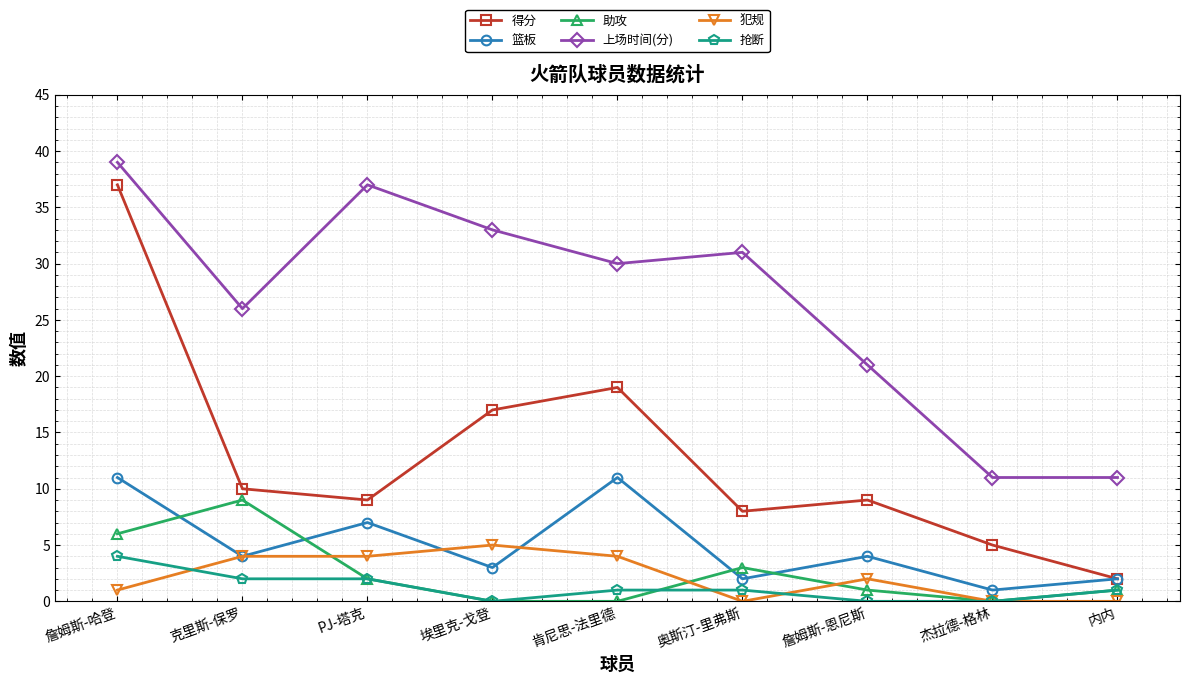

Reading right to left, transcribe all the data shown in this chart.

得分: 内内=2	杰拉德-格林=5	詹姆斯-恩尼斯=9	奥斯汀-里弗斯=8	肯尼思-法里德=19	埃里克-戈登=17	PJ-塔克=9	克里斯-保罗=10	詹姆斯-哈登=37
篮板: 内内=2	杰拉德-格林=1	詹姆斯-恩尼斯=4	奥斯汀-里弗斯=2	肯尼思-法里德=11	埃里克-戈登=3	PJ-塔克=7	克里斯-保罗=4	詹姆斯-哈登=11
助攻: 内内=1	杰拉德-格林=0	詹姆斯-恩尼斯=1	奥斯汀-里弗斯=3	肯尼思-法里德=0	埃里克-戈登=0	PJ-塔克=2	克里斯-保罗=9	詹姆斯-哈登=6
上场时间(分): 内内=11	杰拉德-格林=11	詹姆斯-恩尼斯=21	奥斯汀-里弗斯=31	肯尼思-法里德=30	埃里克-戈登=33	PJ-塔克=37	克里斯-保罗=26	詹姆斯-哈登=39
犯规: 内内=0	杰拉德-格林=0	詹姆斯-恩尼斯=2	奥斯汀-里弗斯=0	肯尼思-法里德=4	埃里克-戈登=5	PJ-塔克=4	克里斯-保罗=4	詹姆斯-哈登=1
抢断: 内内=1	杰拉德-格林=0	詹姆斯-恩尼斯=0	奥斯汀-里弗斯=1	肯尼思-法里德=1	埃里克-戈登=0	PJ-塔克=2	克里斯-保罗=2	詹姆斯-哈登=4